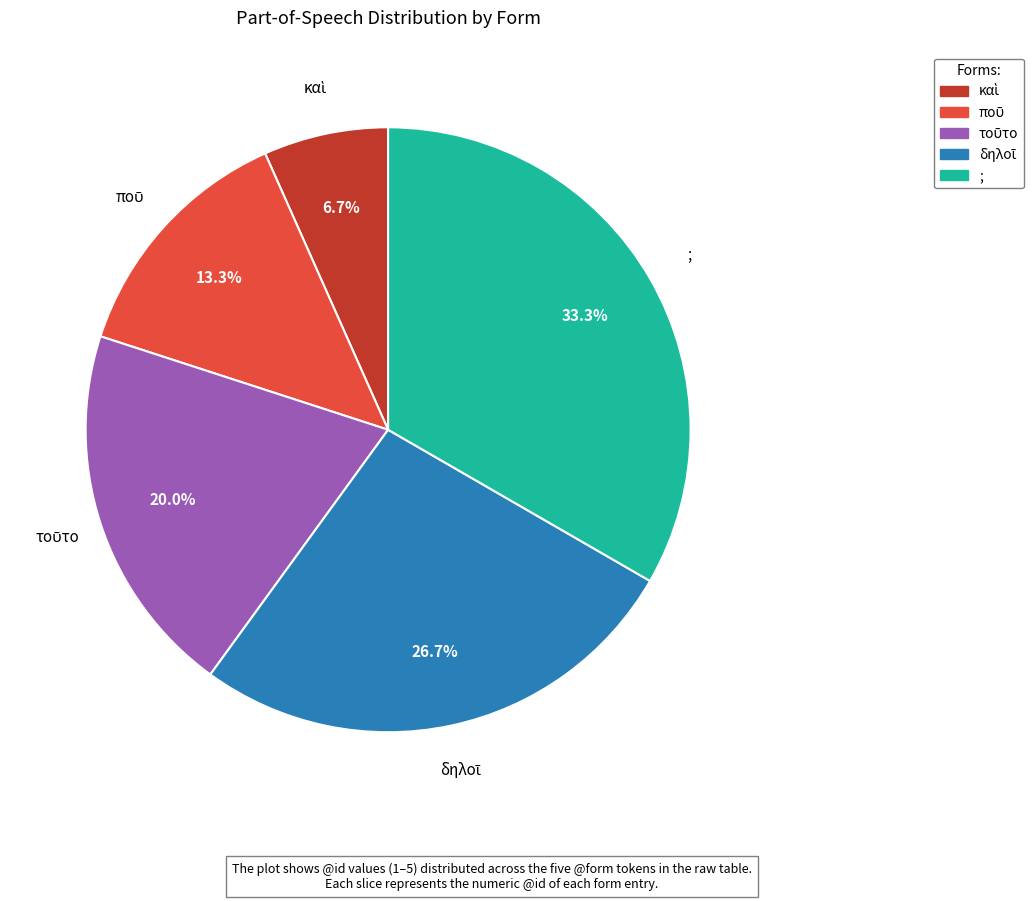

How many slices are in this pie chart?

5